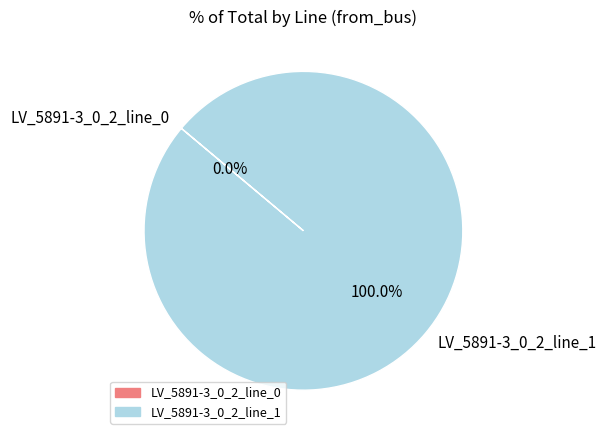

Is there a majority slice in this chart?

Yes